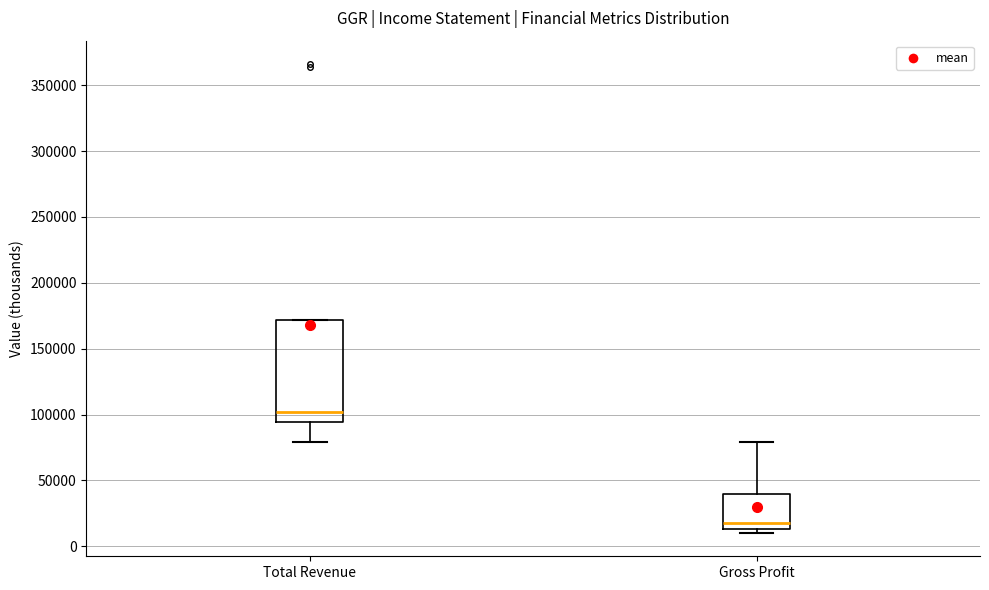

Where is the lower edge of the box for Total Revenue on the y-axis? The values are not printed on the chart, so give them approximately, as read against the axis.

95000